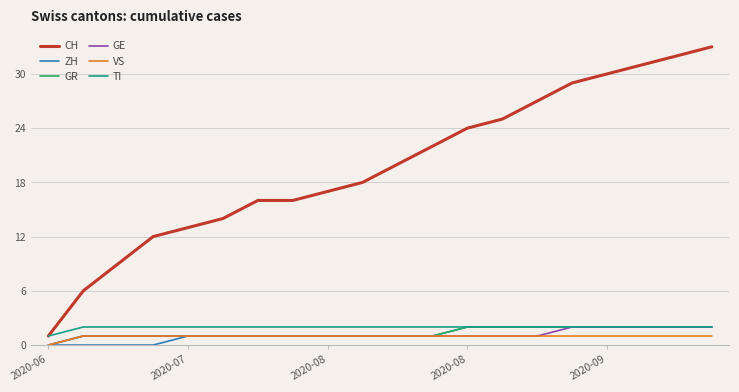

What is the greatest value displayed?

33